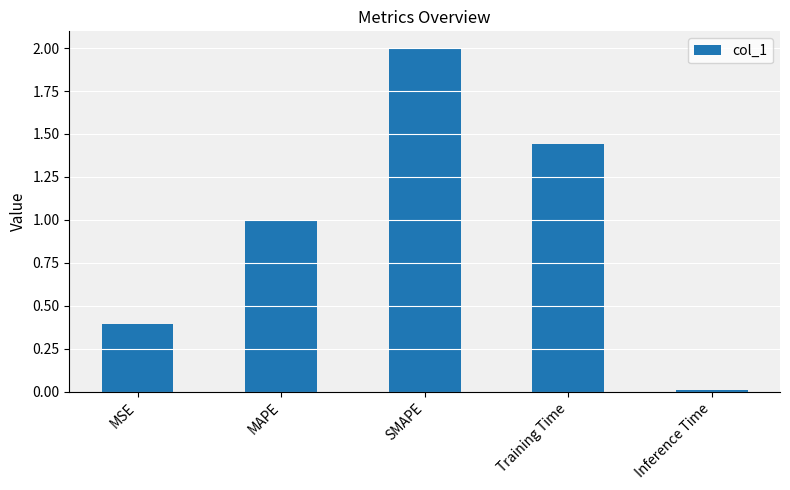

What position from the right is MAPE?

4